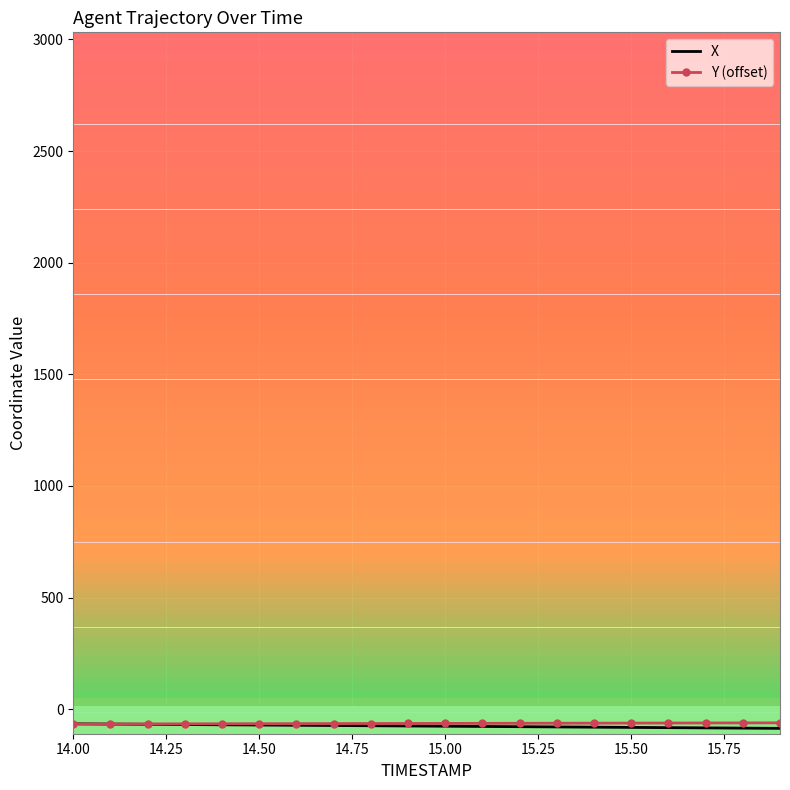

After their last crossing, which series has the higher values: Y (offset) or X?

Y (offset)